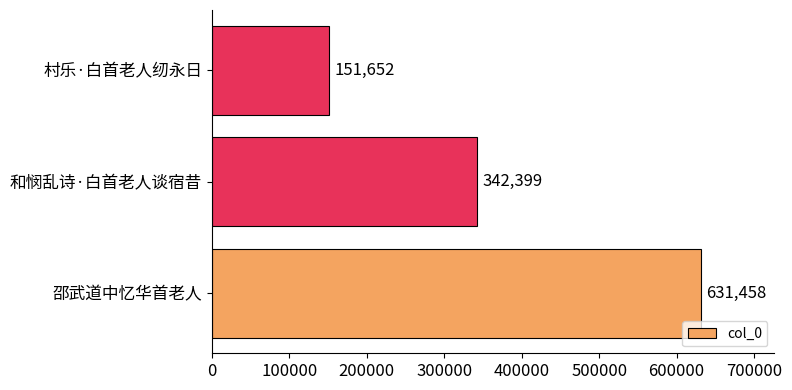

Count the number of data series in this chart.

1